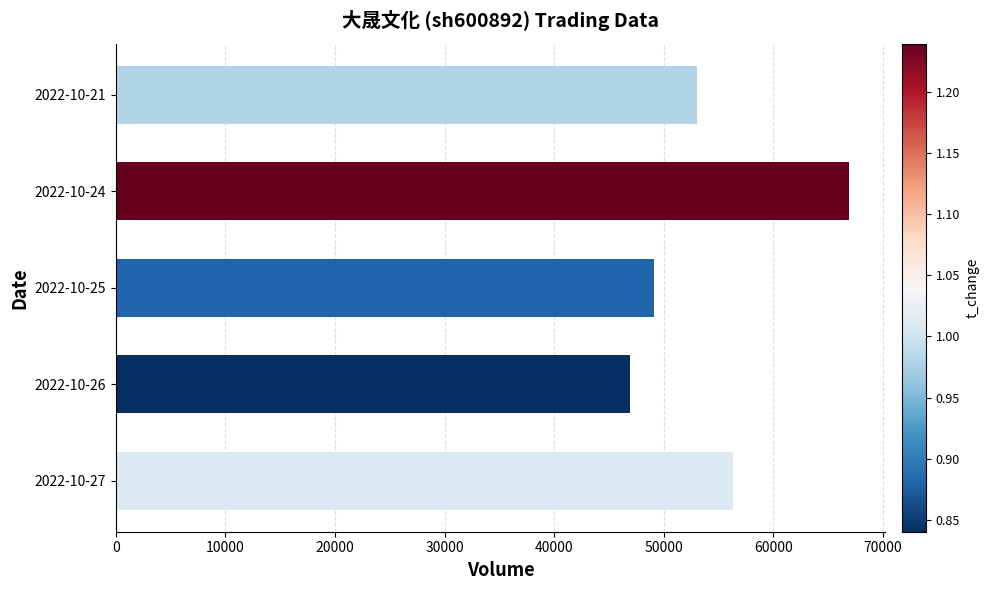

What is the maximum value shown in the chart?

66862